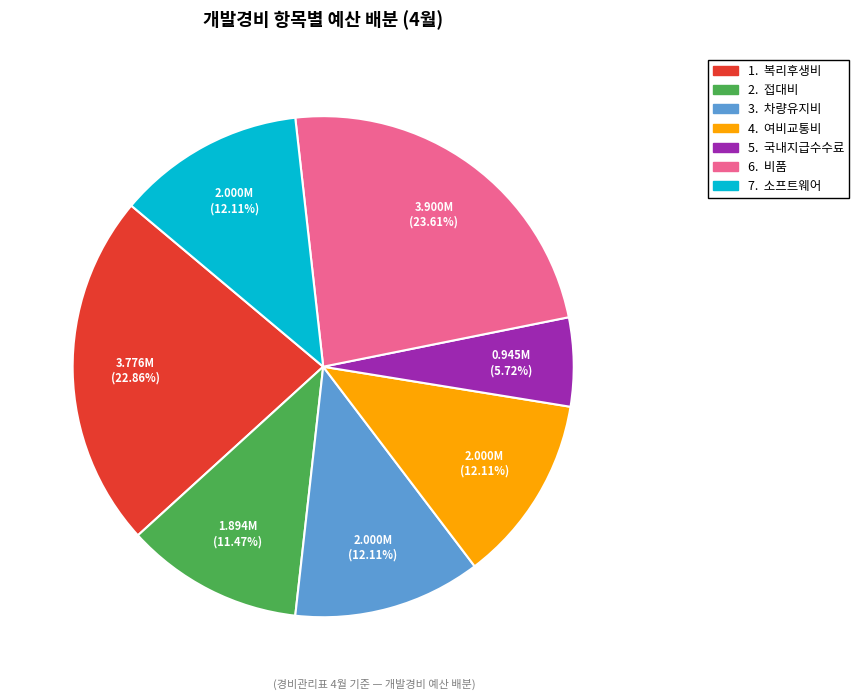

Is there any slice that represents more than half of the pie?

No